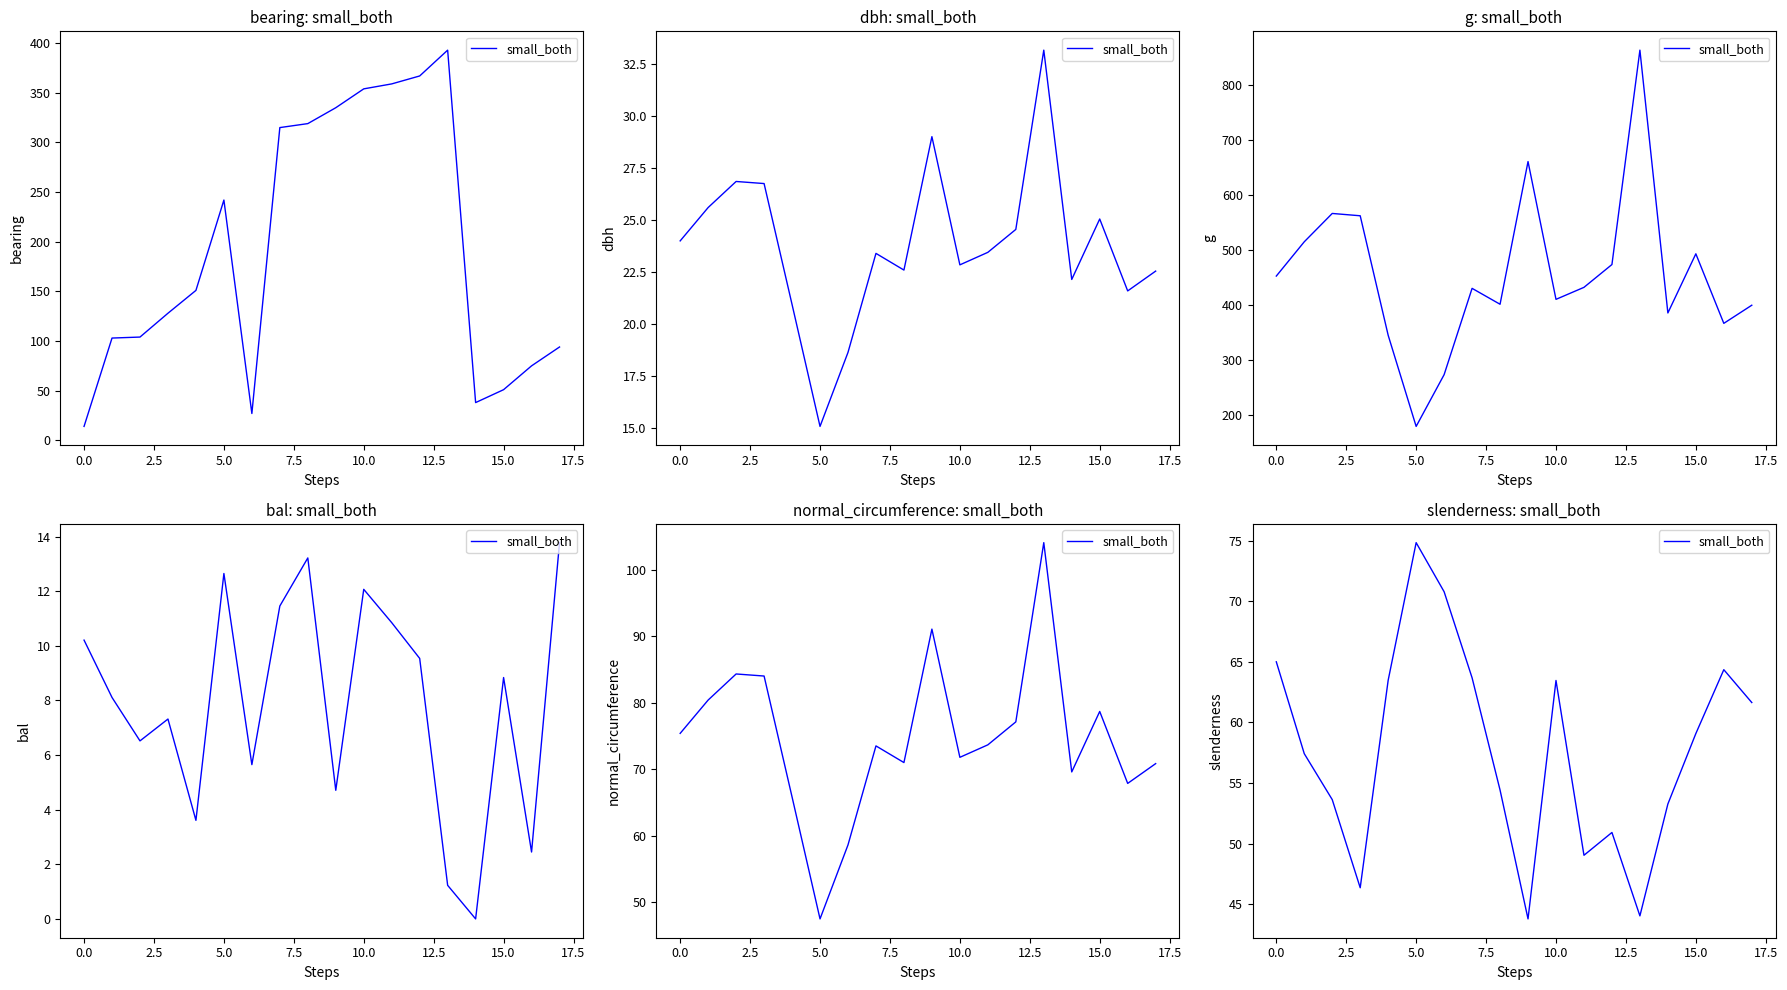

At which label is the value closest to 59?

15